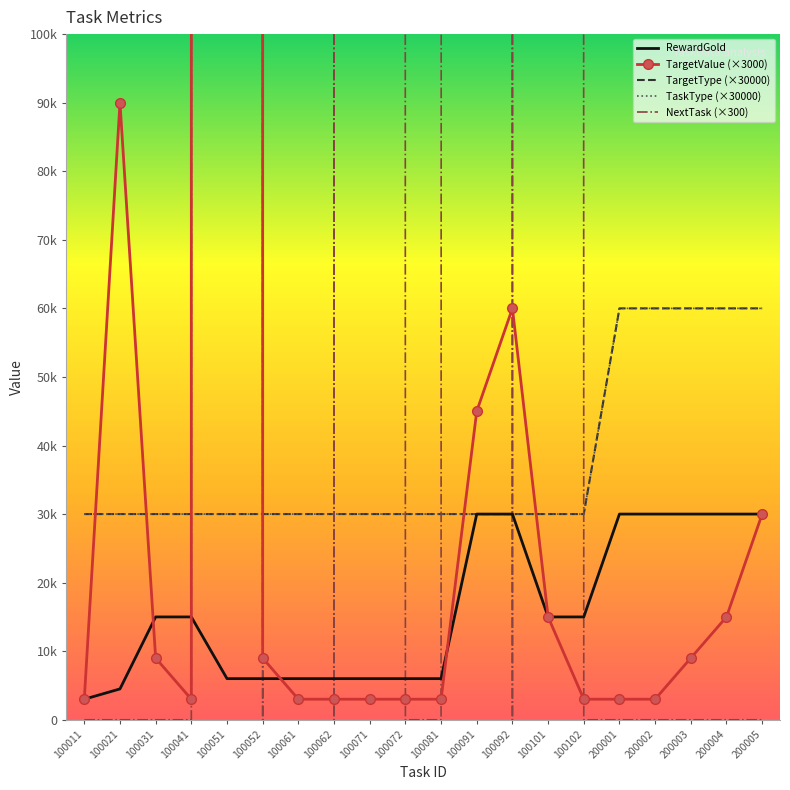

How many categories are shown in the chart?

20